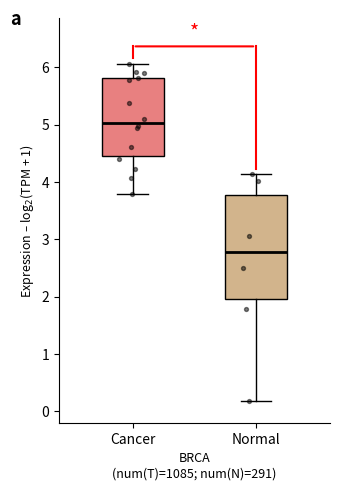

Reading left to right, transcribe this box plot: for each box, give where its median line is, the range the box spans, and where its two whiskers end, as read against the y-axis. The values are not printed on the chart, so give them approximately, as read against the axis.

Cancer: median 5.0, box 4.5 to 5.8, whiskers 3.8 to 6.1
Normal: median 2.8, box 2.0 to 3.8, whiskers 0.2 to 4.1